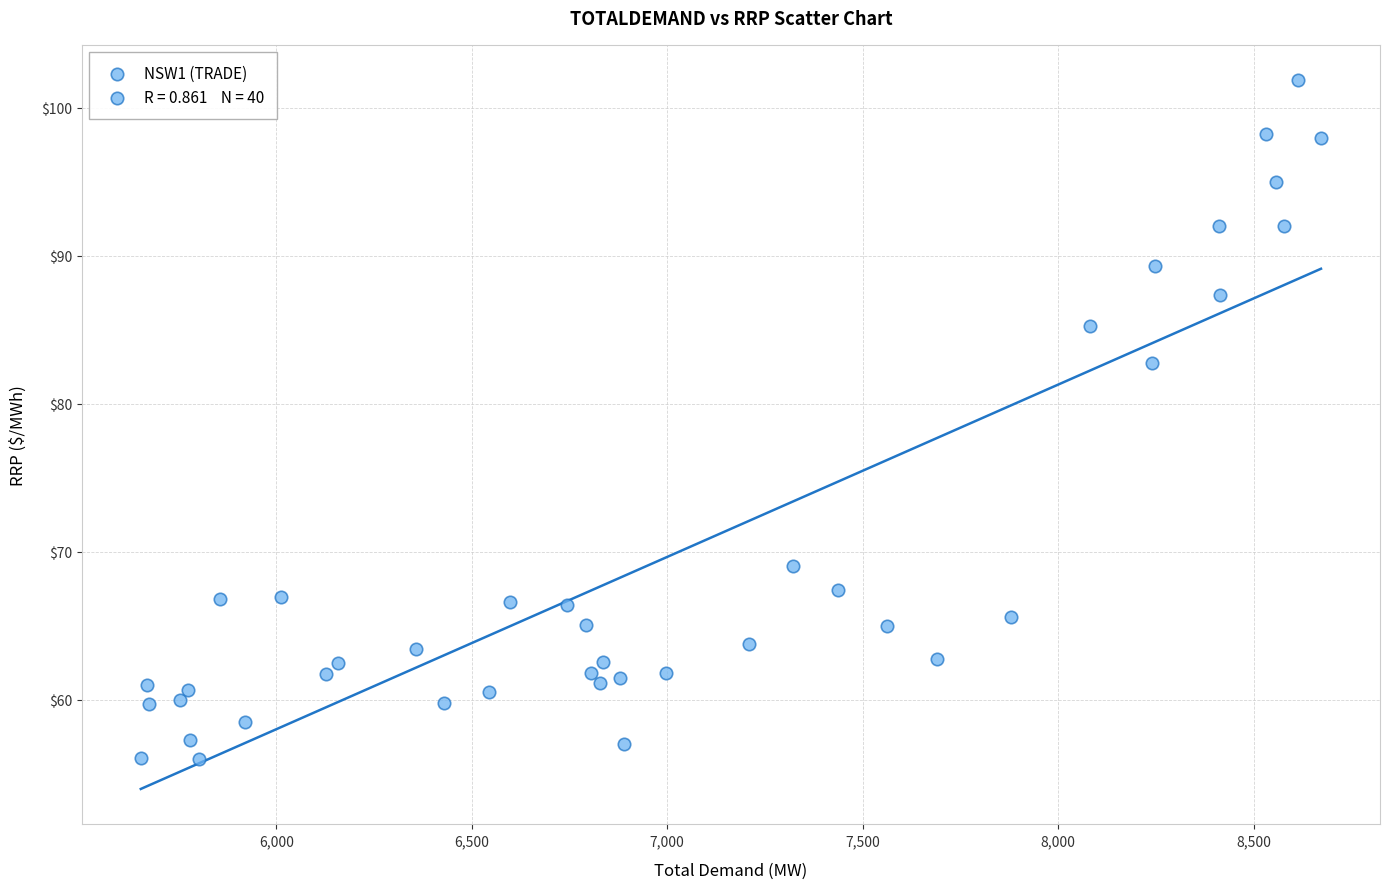

What Y value in the scatter plot is closest to 78?

82.7